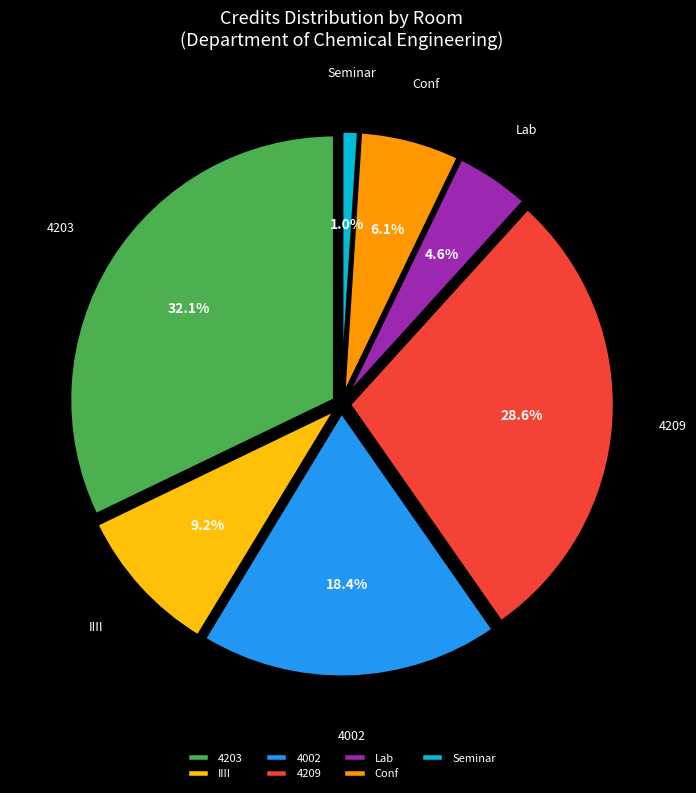

Does any single category account for the majority?

No